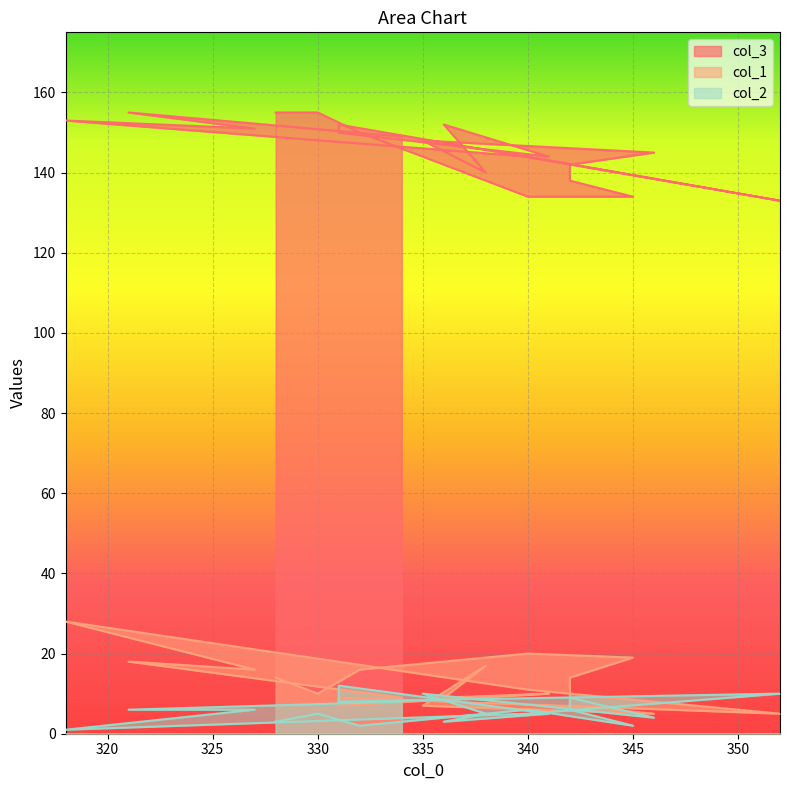

What is the value of the col_1 point at the 8th from the left?

9